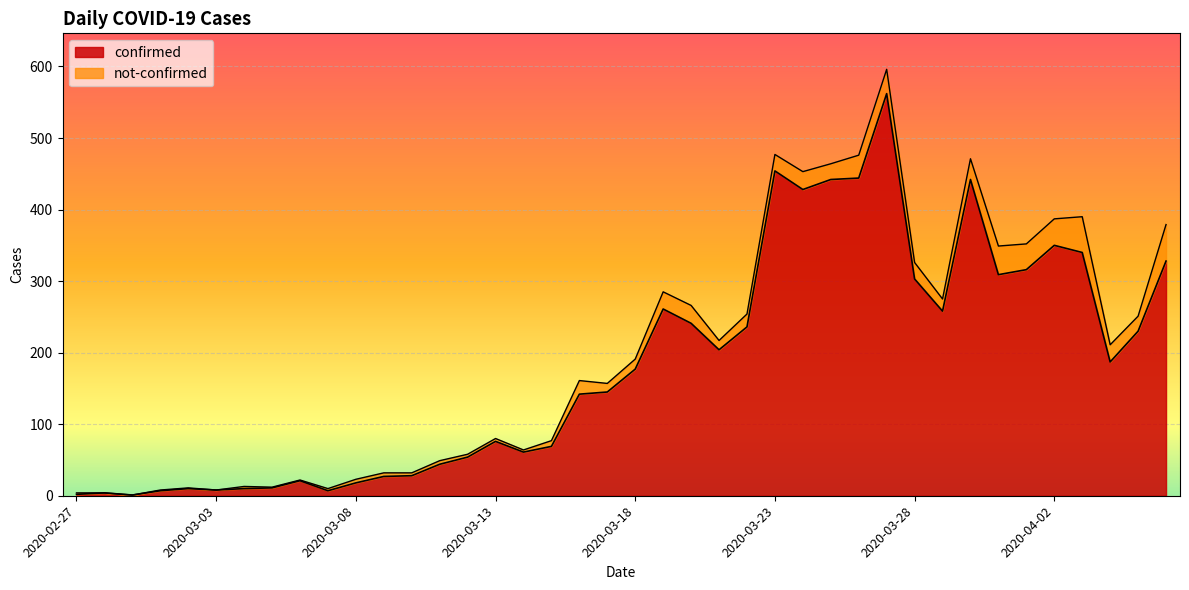

True or false: the data has more than 0 interior local peaks.

True